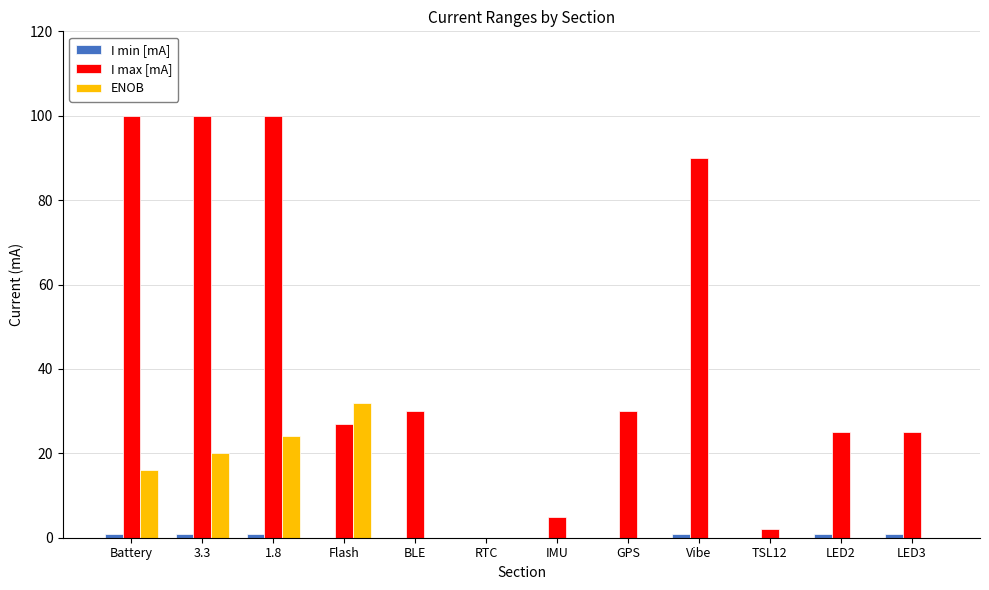

Is the value of ENOB at LED3 greater than the value of I max [mA] at GPS?

No